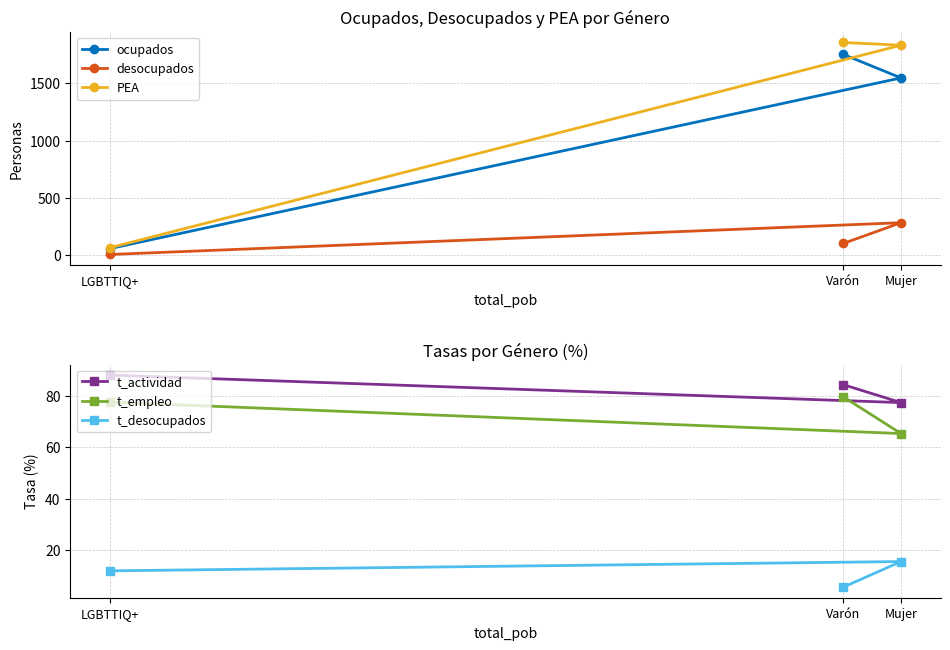

What is the value of the t_actividad point at the 1st from the left?

88.2